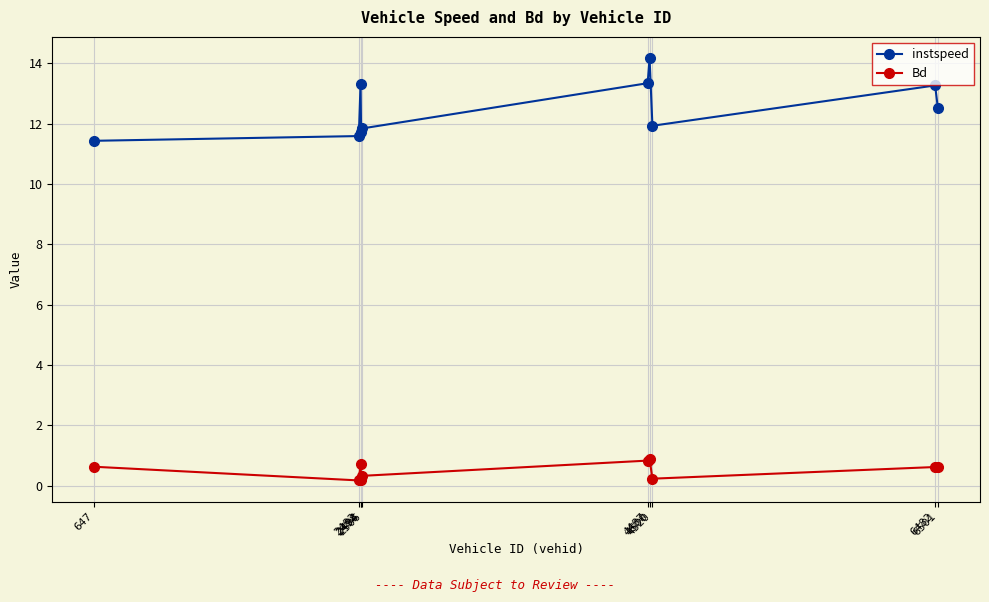

In instspeed, how many points are lower than both neighbors (excluding endpoints)?

2